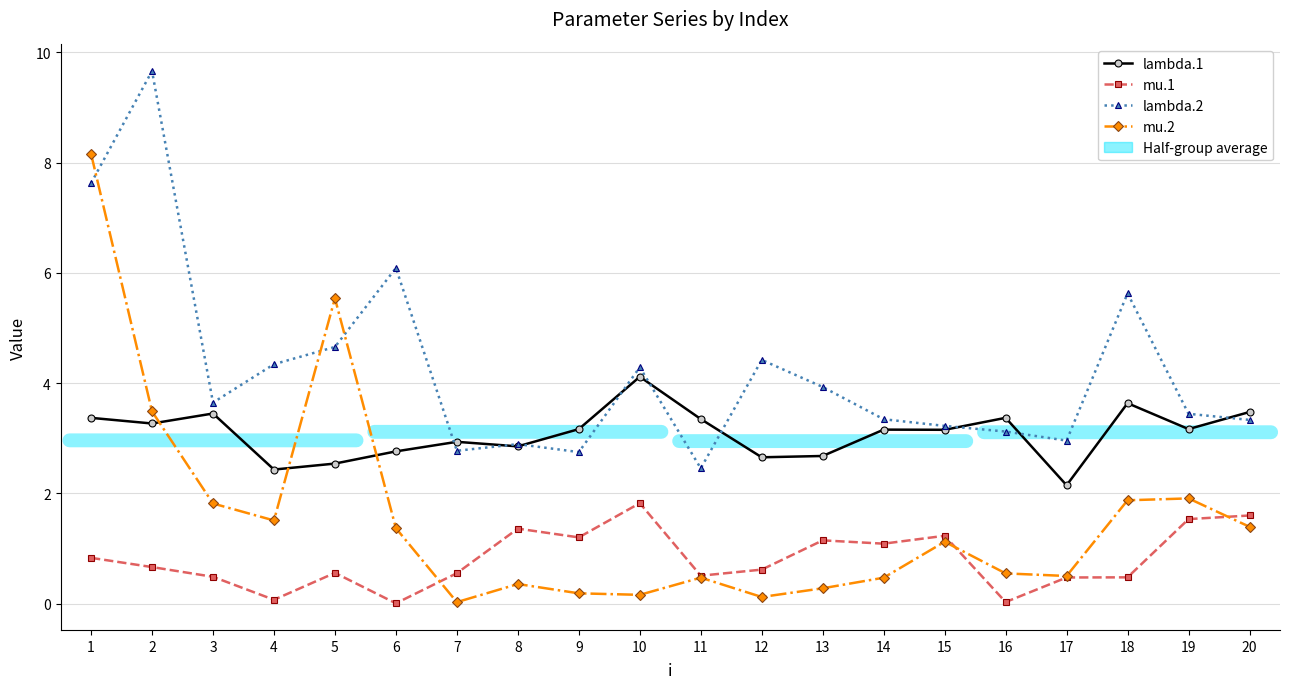

True or false: mu.2 has a value of 0.1 at 11.

False